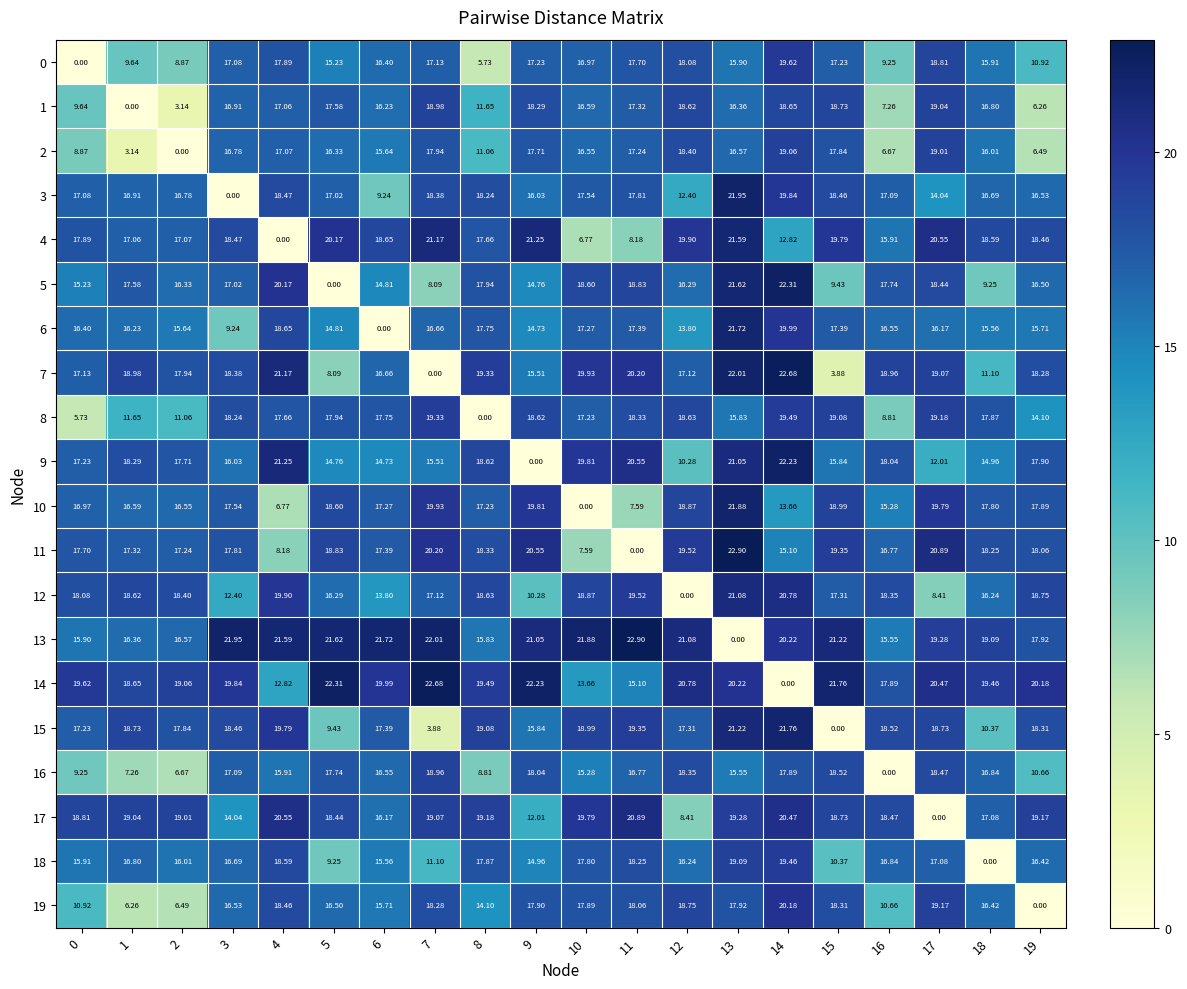

Is the value of 7 at 9 greater than the value of 10 at 7?

No